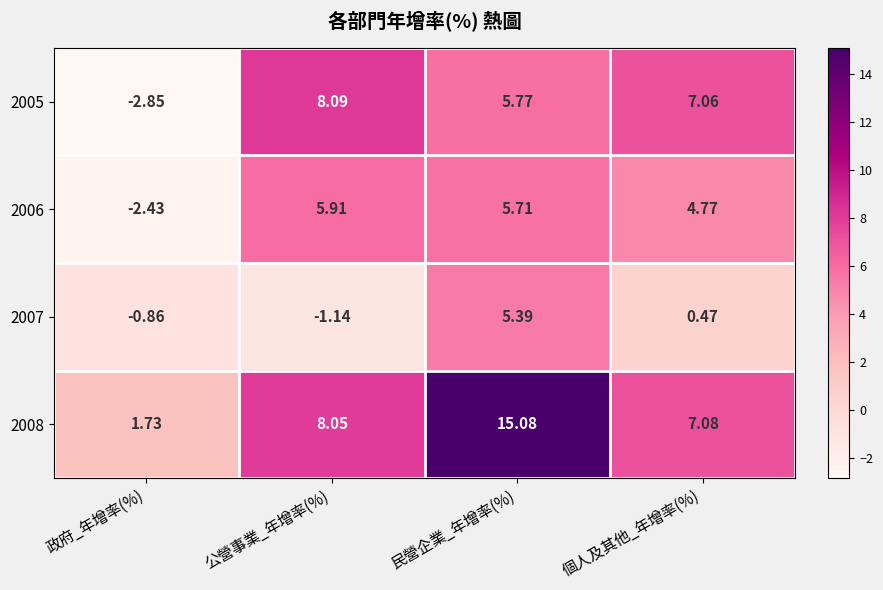

At which label does 2008 first exceed 8?

公營事業_年增率(%)